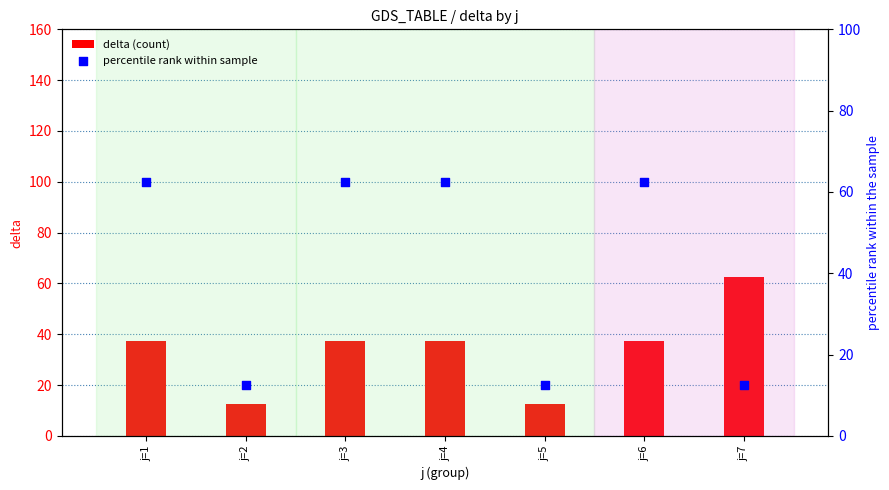

Which series reaches the maximum Y coordinate?

delta (count)